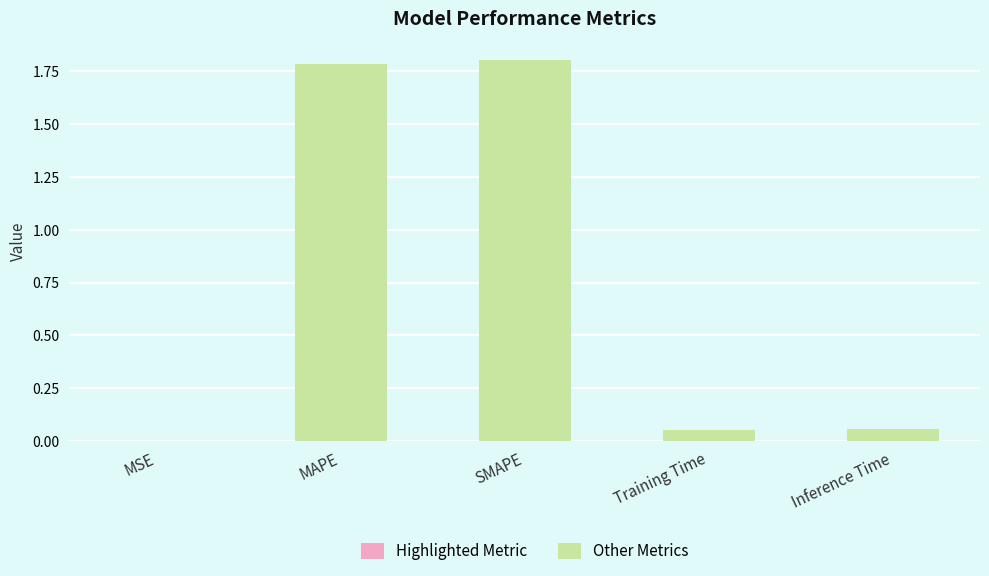

Reading left to right, list all the values displayed in this chart.

Highlighted Metric: MSE=0.0	MAPE=0.0	SMAPE=0.0	Training Time=0.0	Inference Time=0.0
Other Metrics: MSE=0.0	MAPE=1.8	SMAPE=1.8	Training Time=0.1	Inference Time=0.1